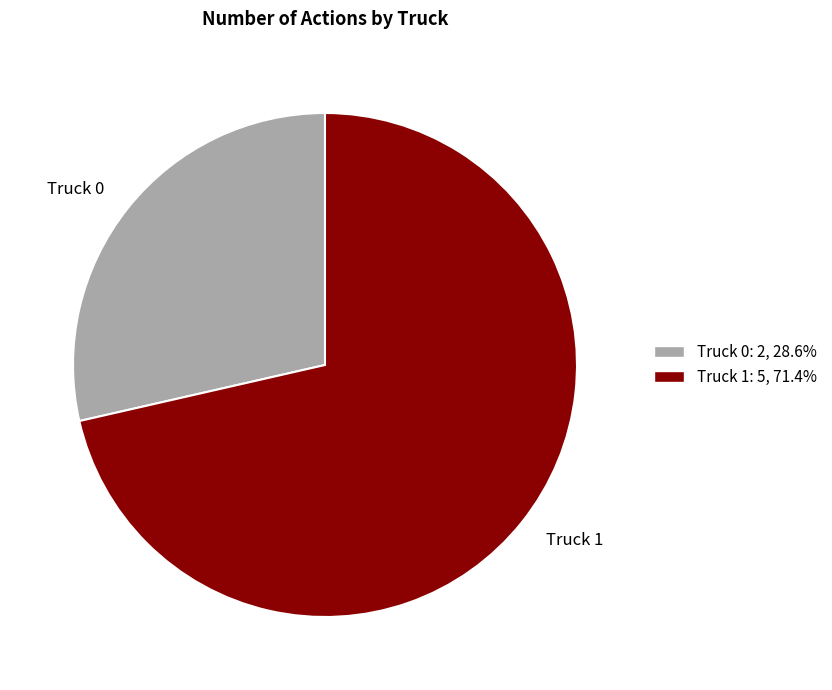

Between Truck 1 and Truck 0, which is larger?

Truck 1